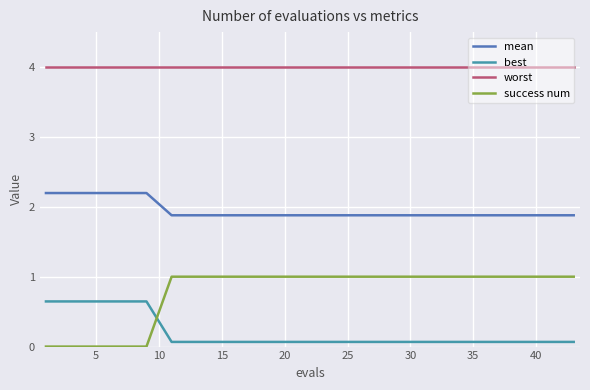

What are all the series names shown in the legend?

mean, best, worst, success num